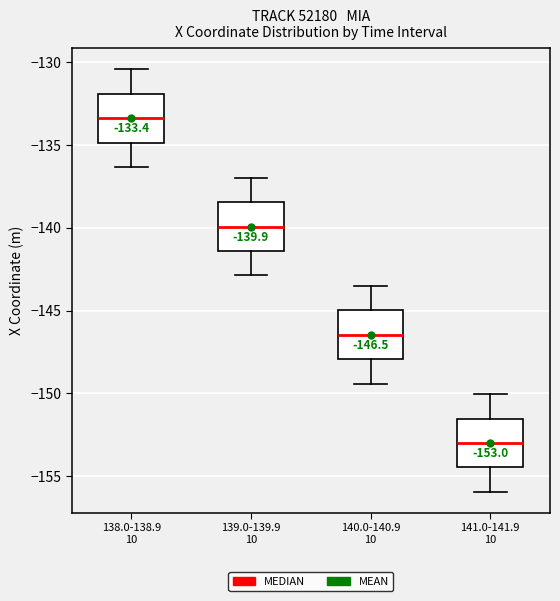

Which box has the lowest median line?

141.0-141.9 10